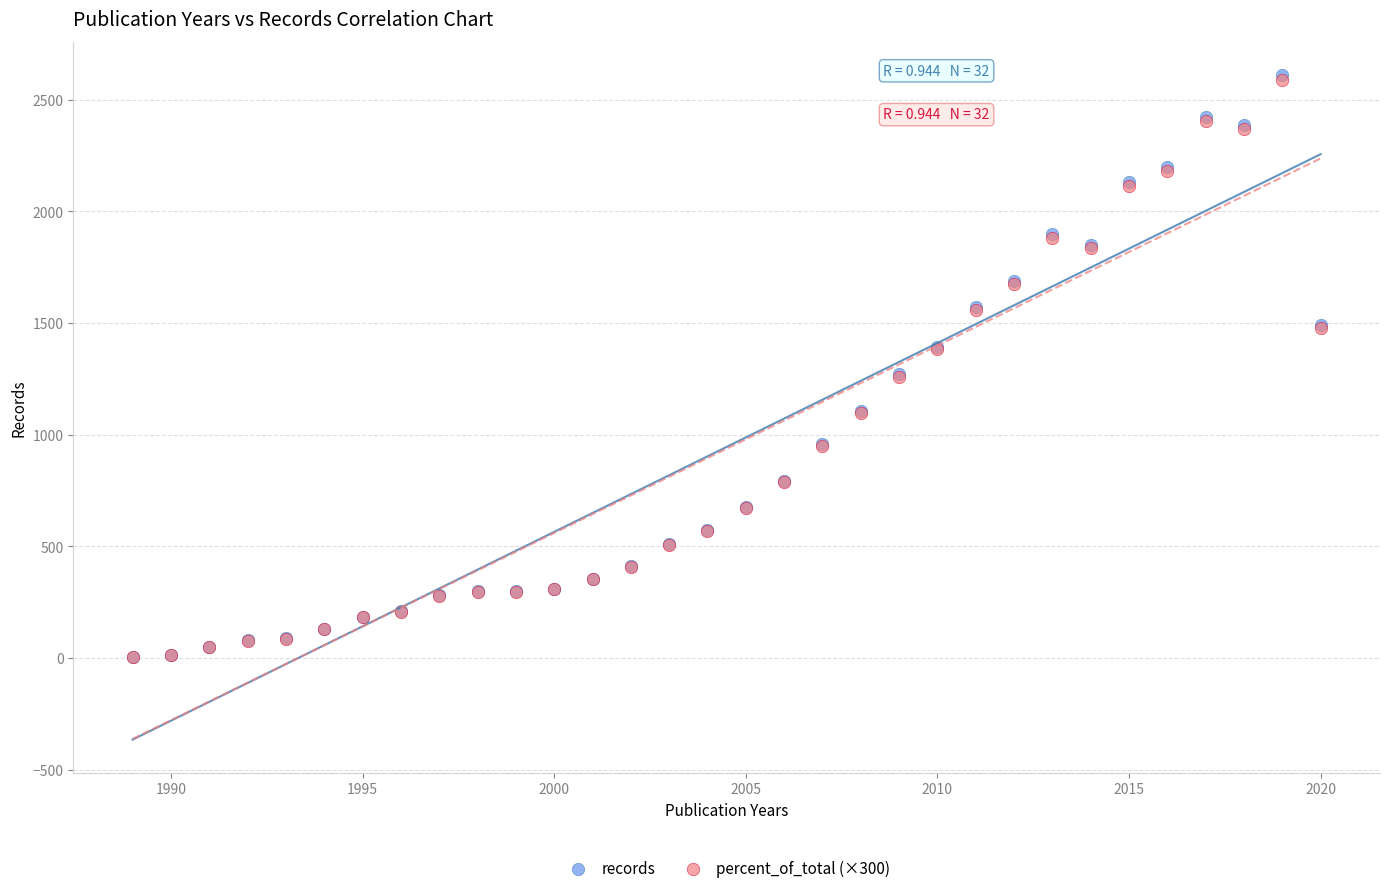

Which series has the widest spread of Y values?

records